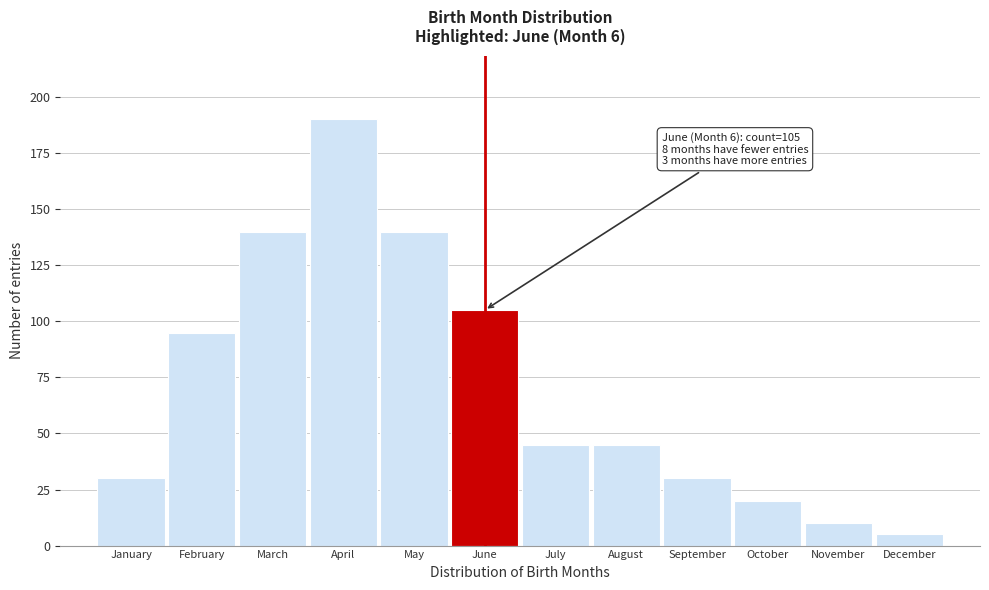

Reading right to left, extract all data points from this chart.

December=5	November=10	October=20	September=30	August=45	July=45	June=105	May=140	April=190	March=140	February=95	January=30